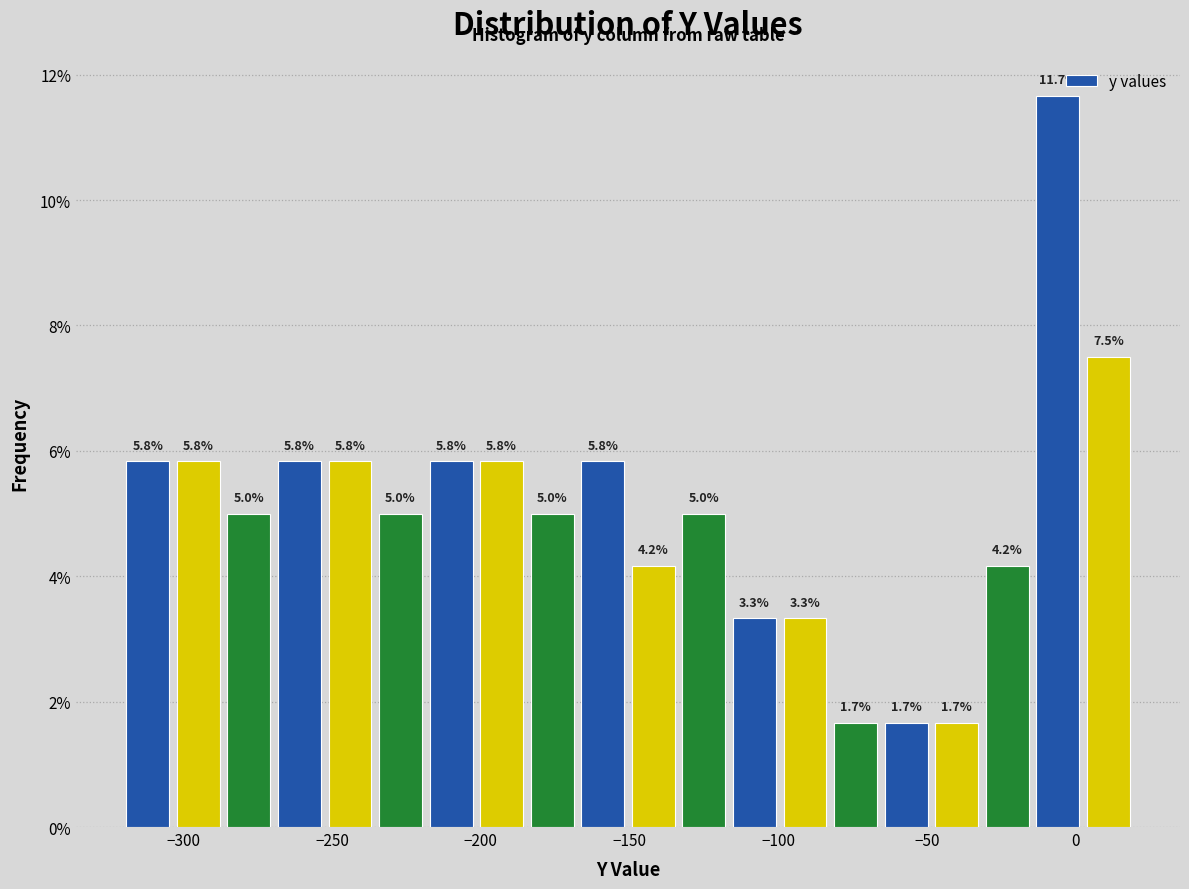

Read against the x-axis, roughly where is the centre of the tallest bar?

-5